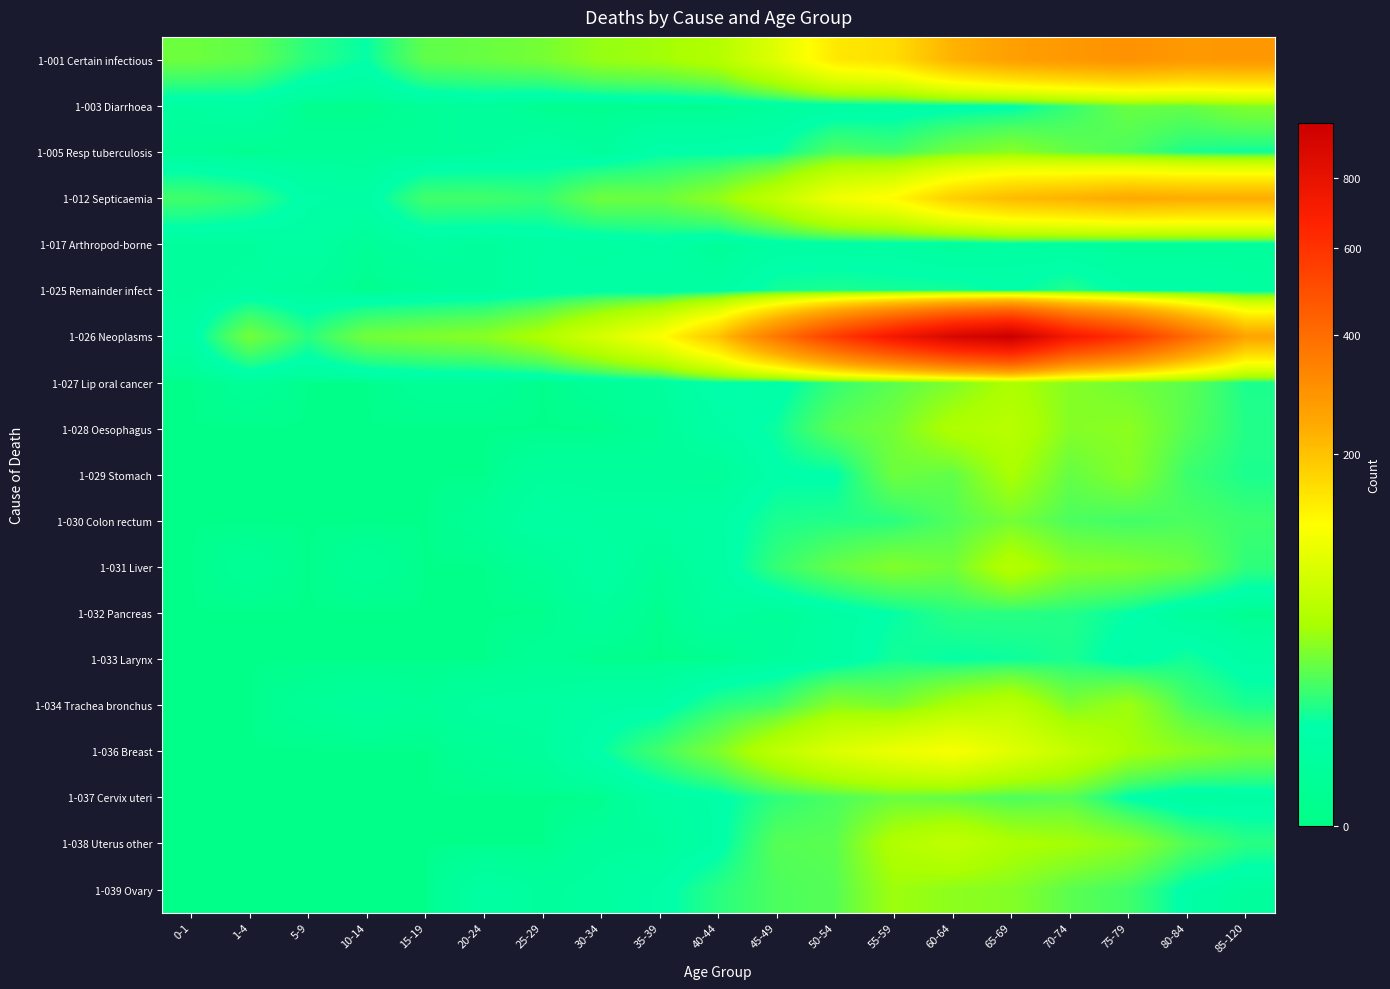

Which category has the lowest value across all series?

5-9